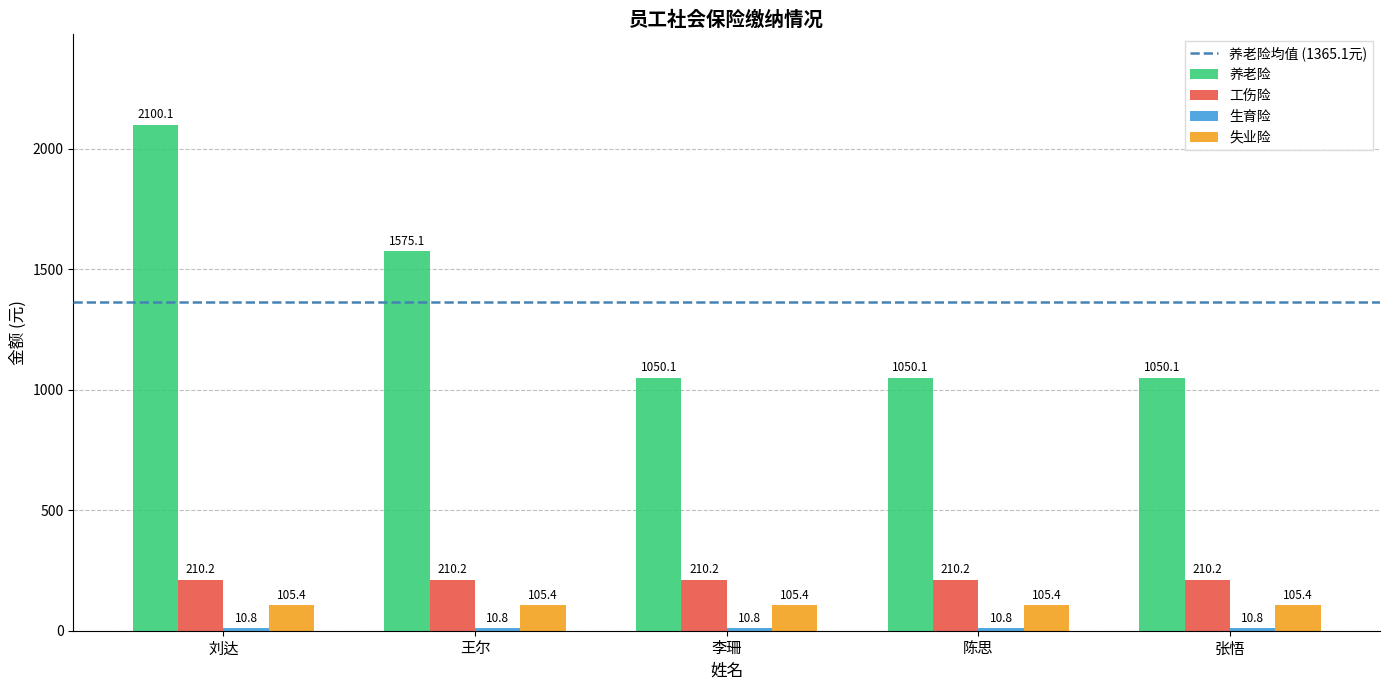

Are the bars grouped side by side (vs. stacked)?

Yes